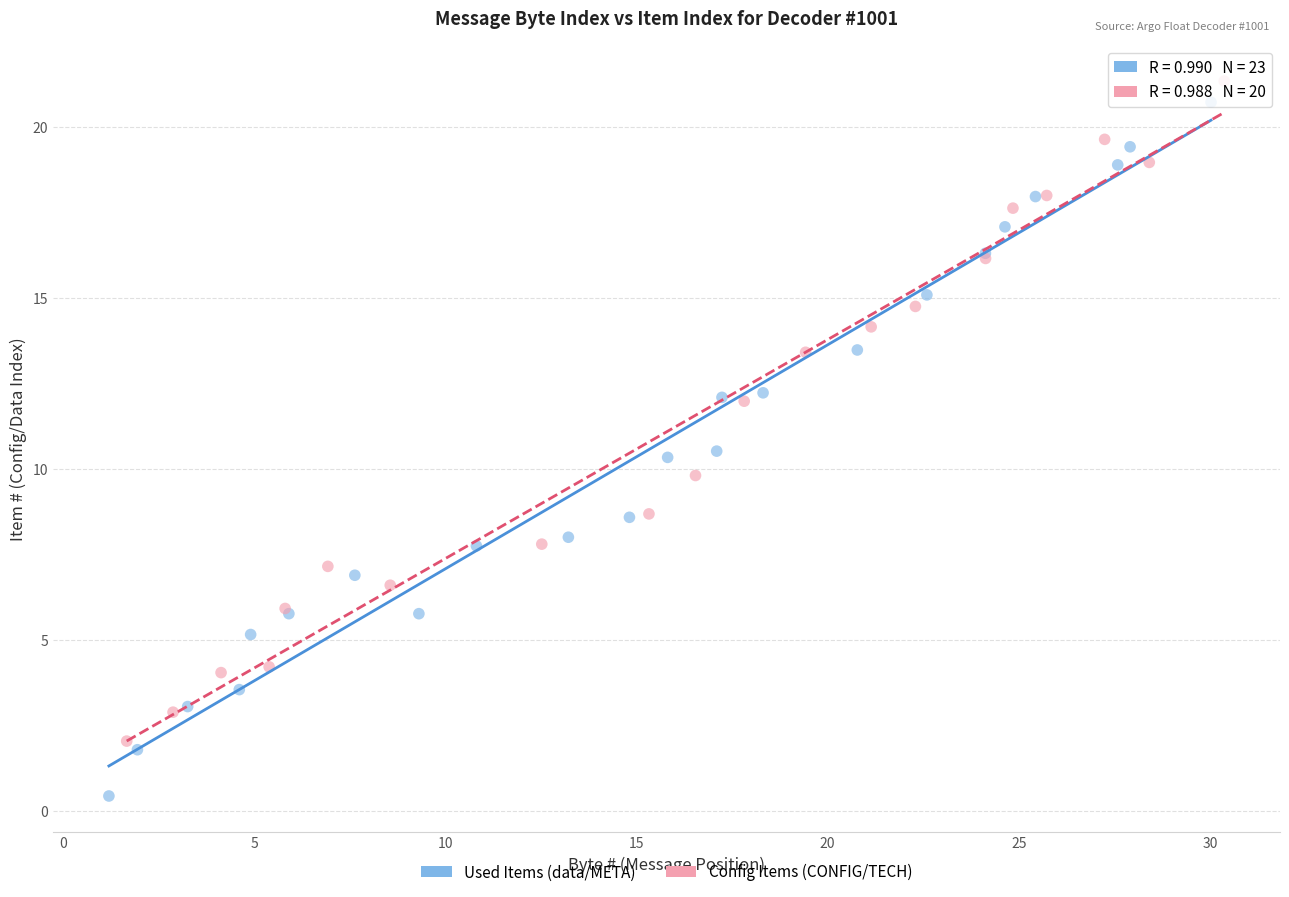

Which series has the largest Y range (max minus min)?

Used Items (data/META)